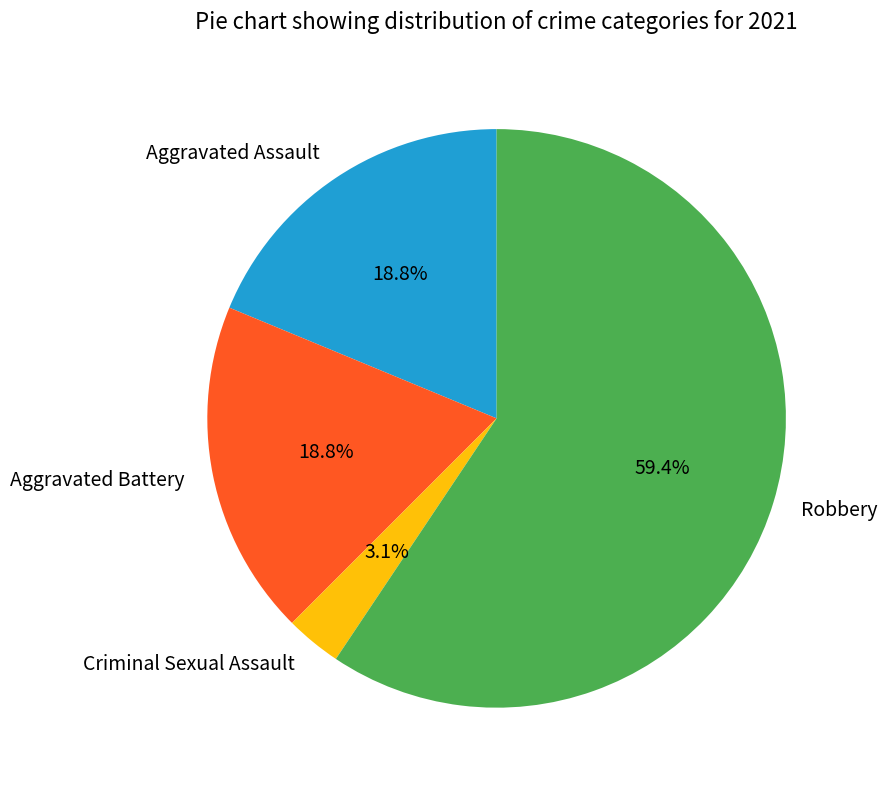

Is there any slice that represents more than half of the pie?

Yes